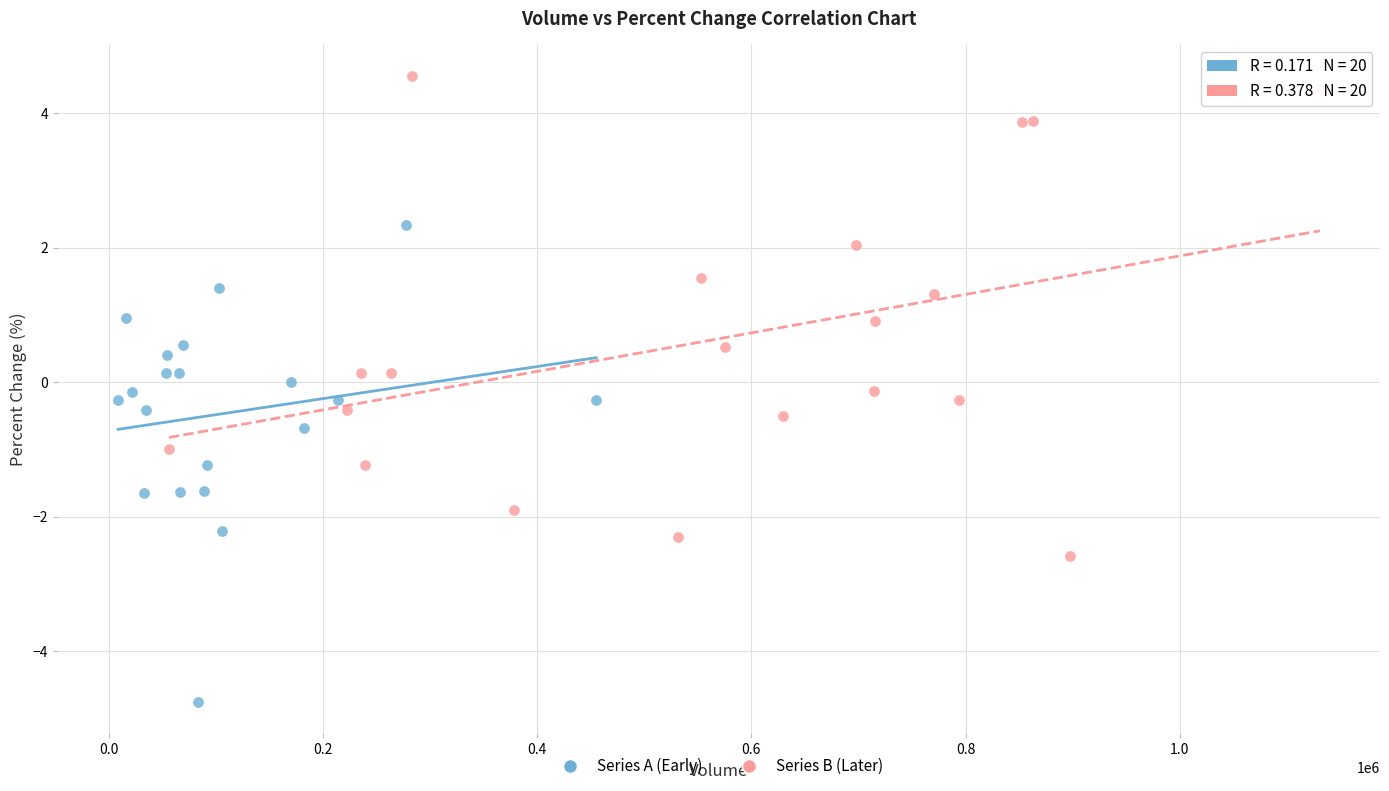

Which series contains the highest Y value?

Series B (Later)